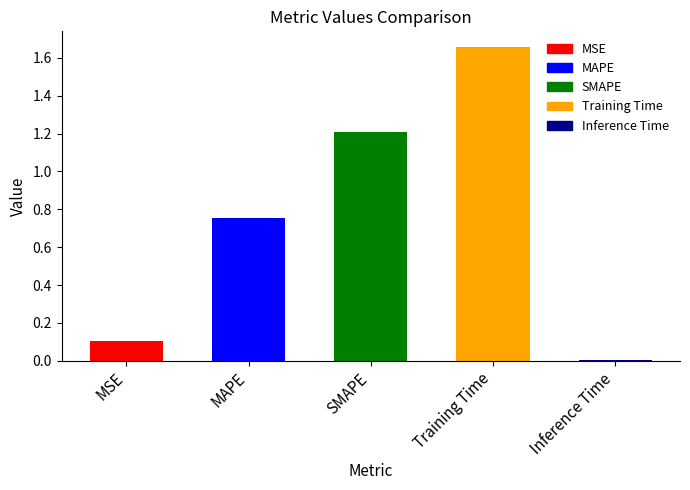

What is the average value?

0.7